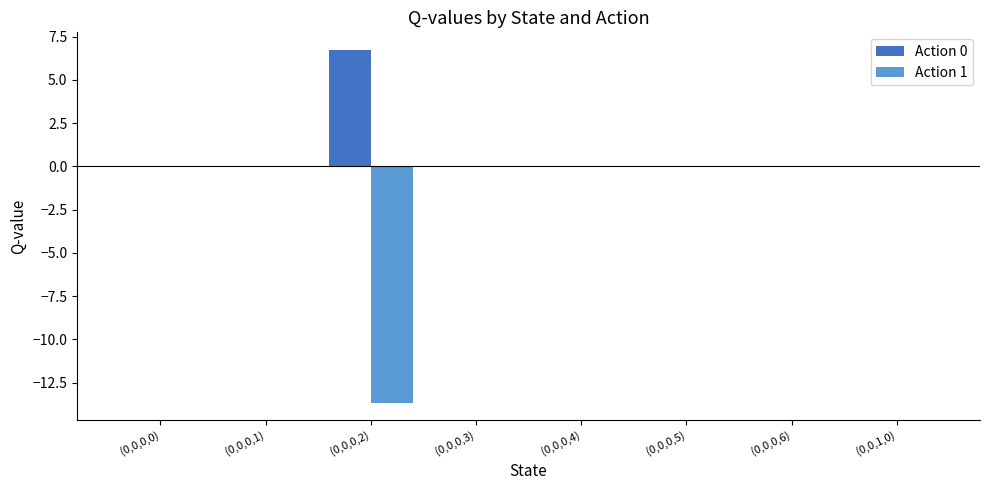

What is the greatest value displayed?

6.7